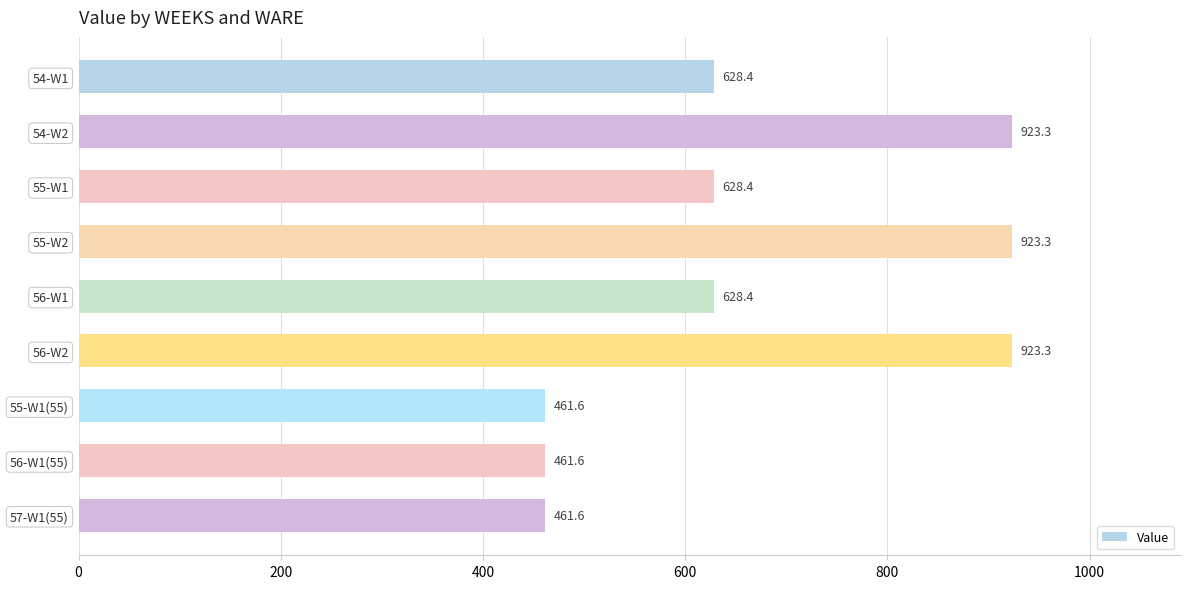

What is the minimum value shown in the chart?

461.6